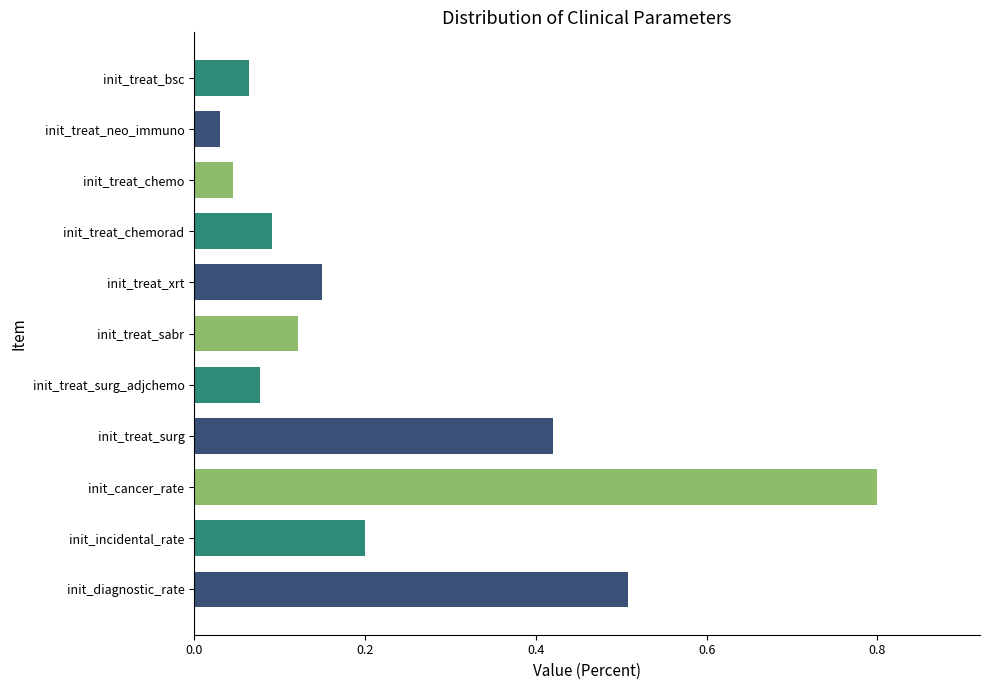

What is the sum of all values?

2.5